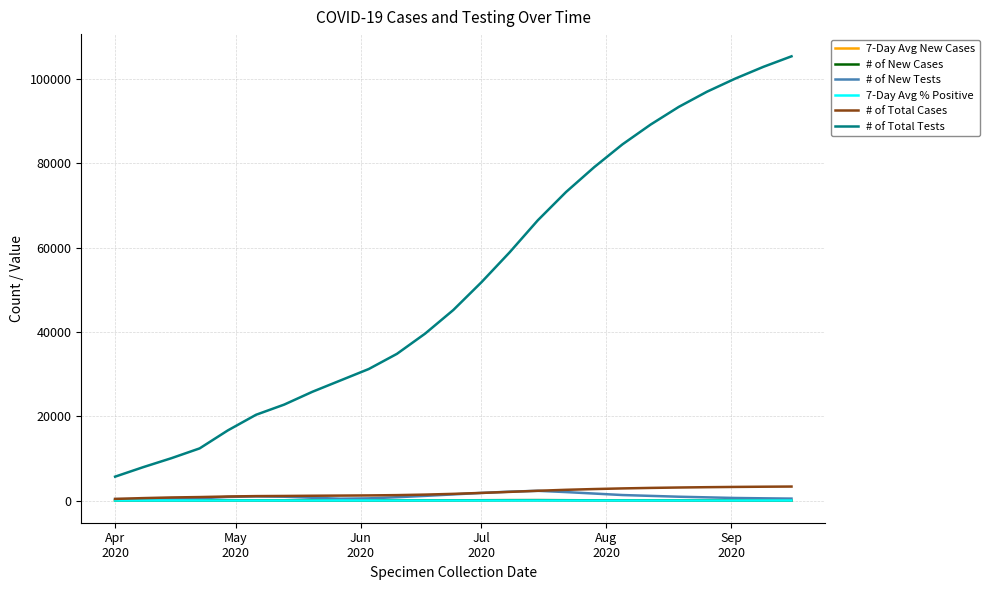

Which series has the widest spread of values?

# of Total Tests